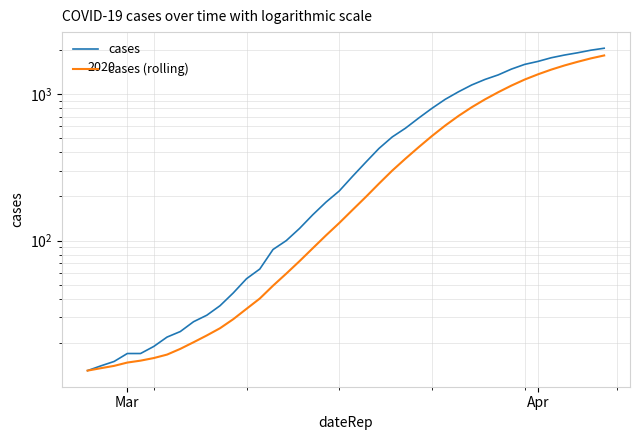

Which series has the largest range (max minus min)?

cases